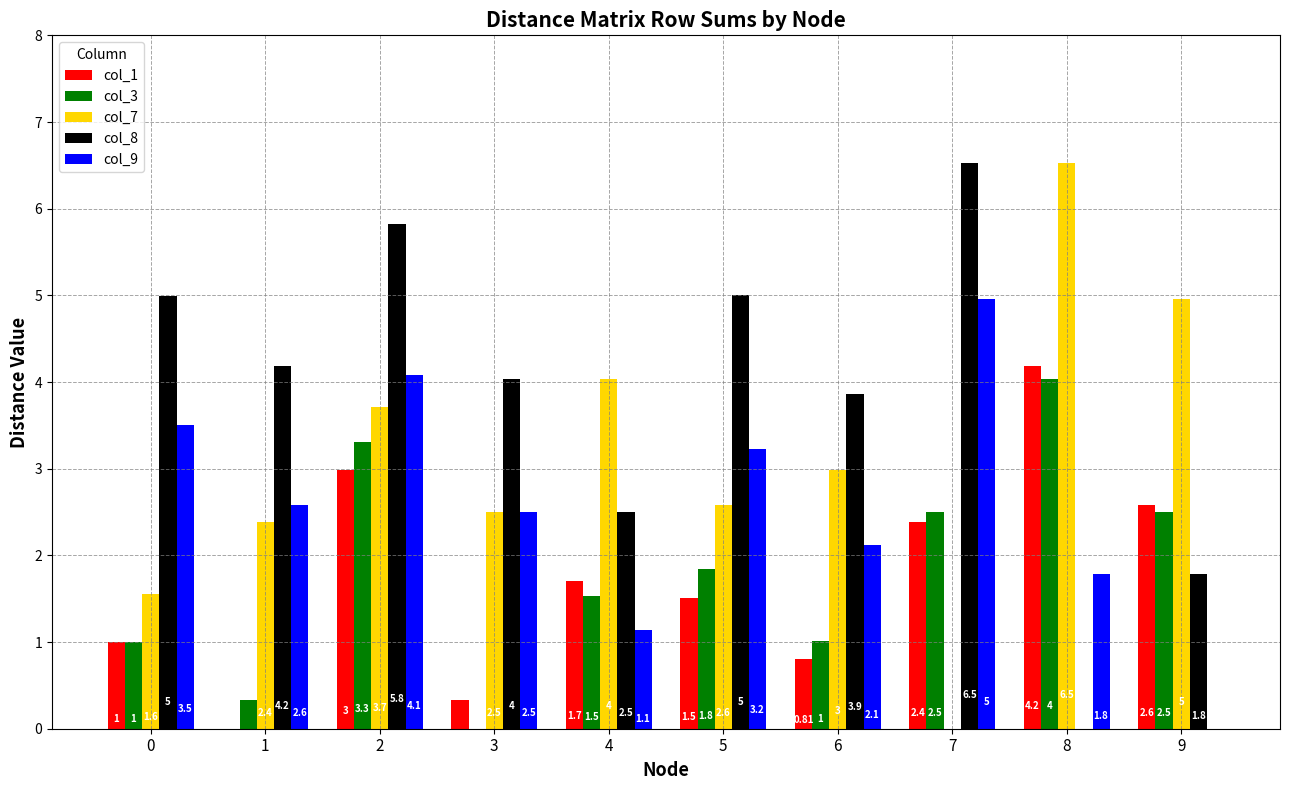

What is the sum of the col_3 values at 3 and 7?

2.5